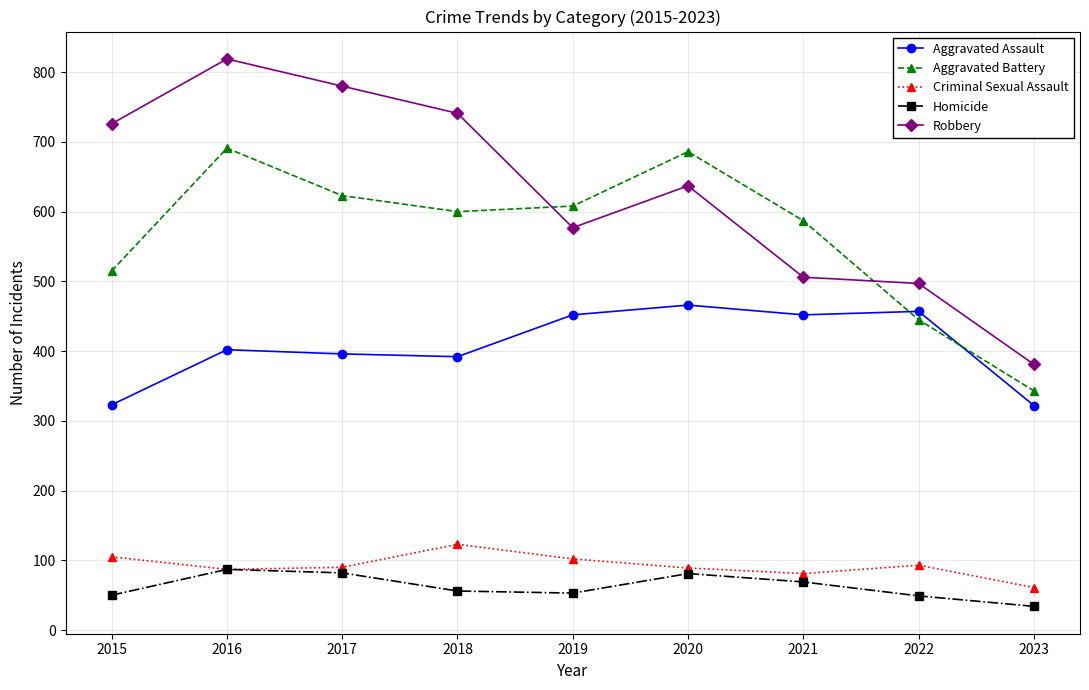

True or false: Robbery has a value of 241 at 2015.

False